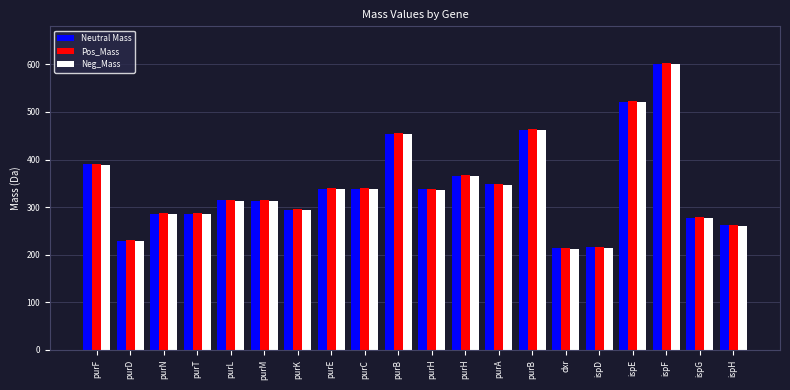

Between purL and purF, which is larger?

purF